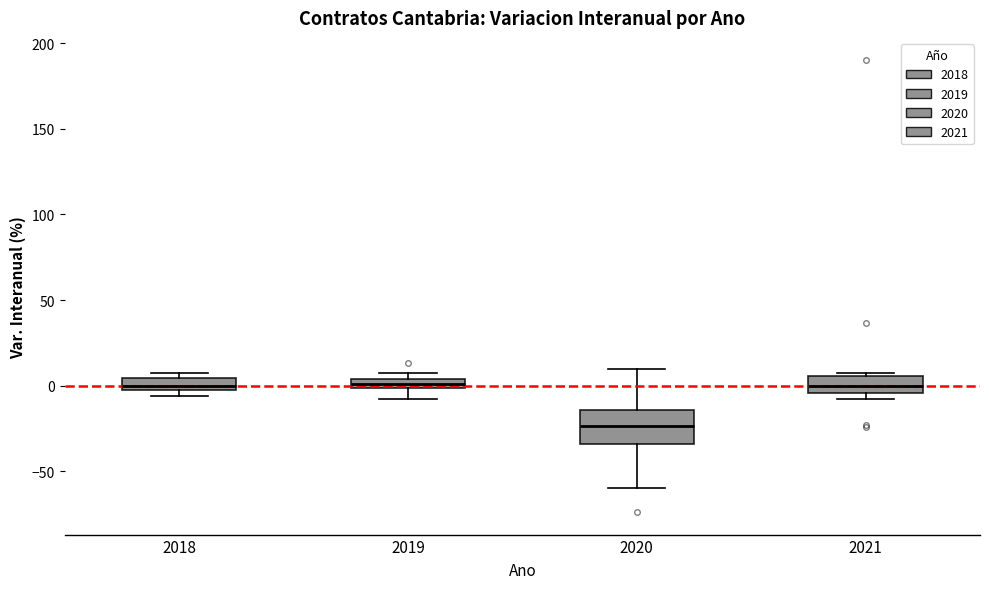

Where is the lower edge of the box at x = 2021 on the y-axis? The values are not printed on the chart, so give them approximately, as read against the axis.

-5